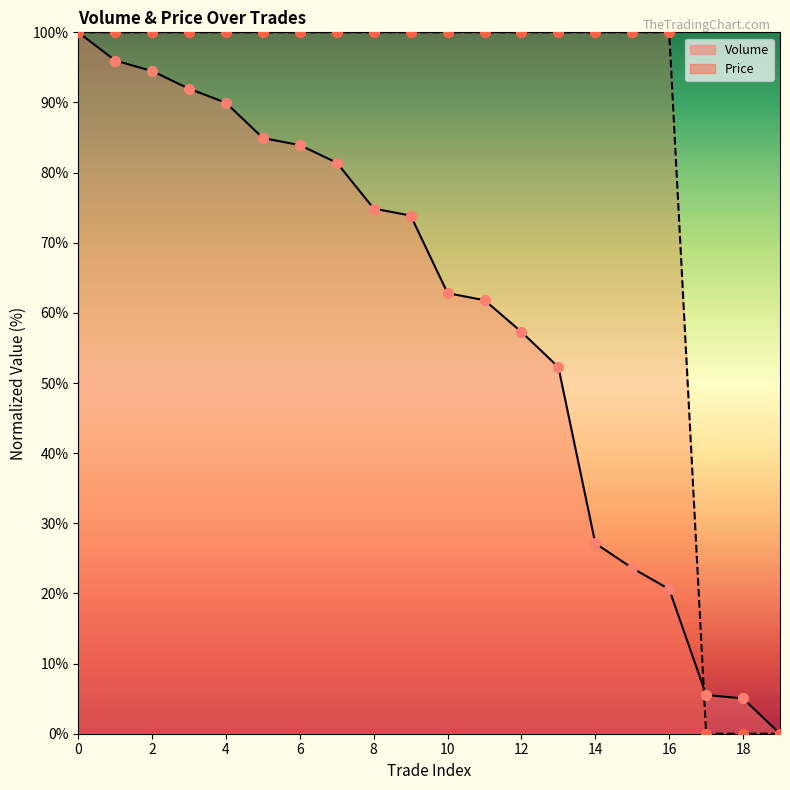

What is the total value across all series at 2?

194.5